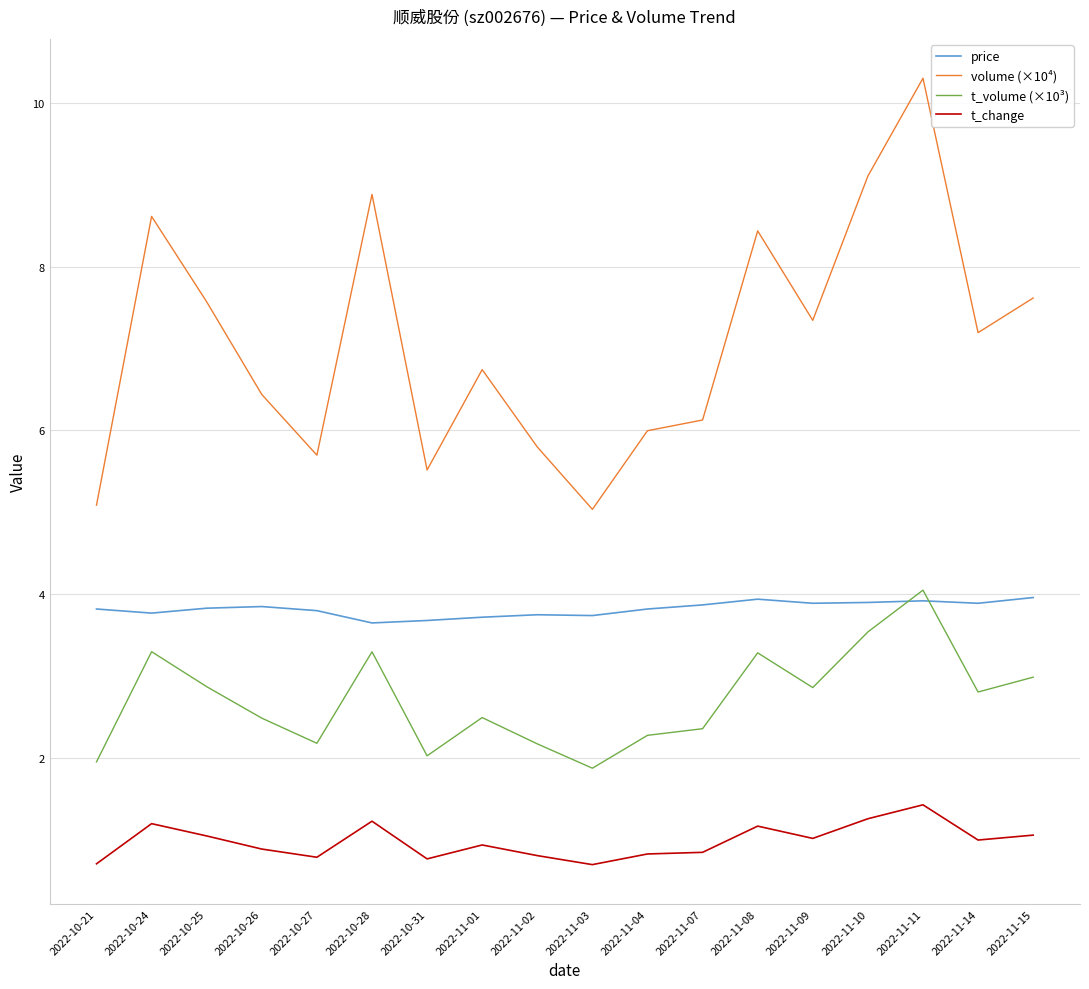

Is it true that t_change equals 1.2 at 2022-11-08?

True